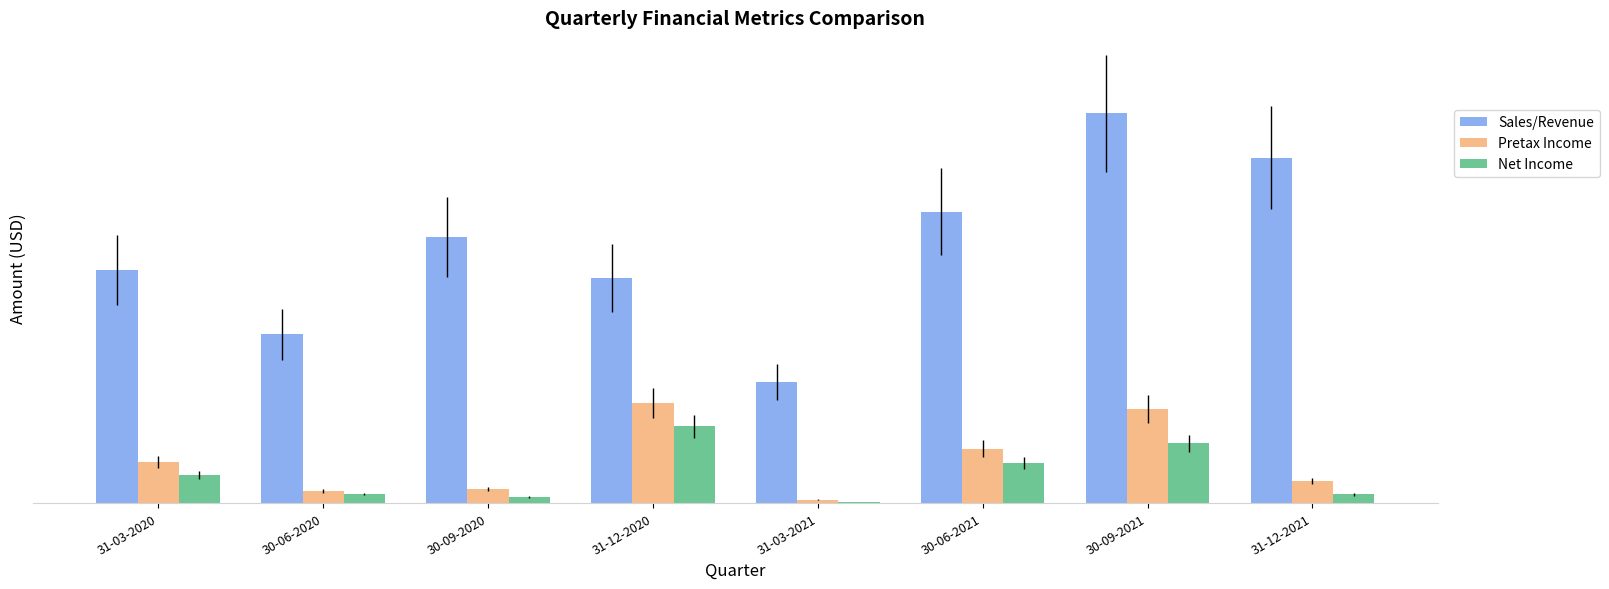

What is the label of the 8th bar from the left?

31-12-2021